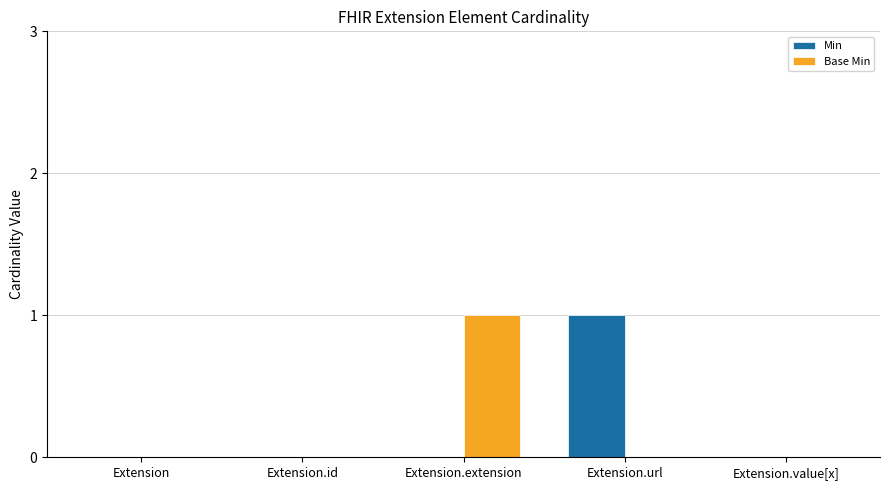

The Min series shows 1 at Extension. True or false?

False